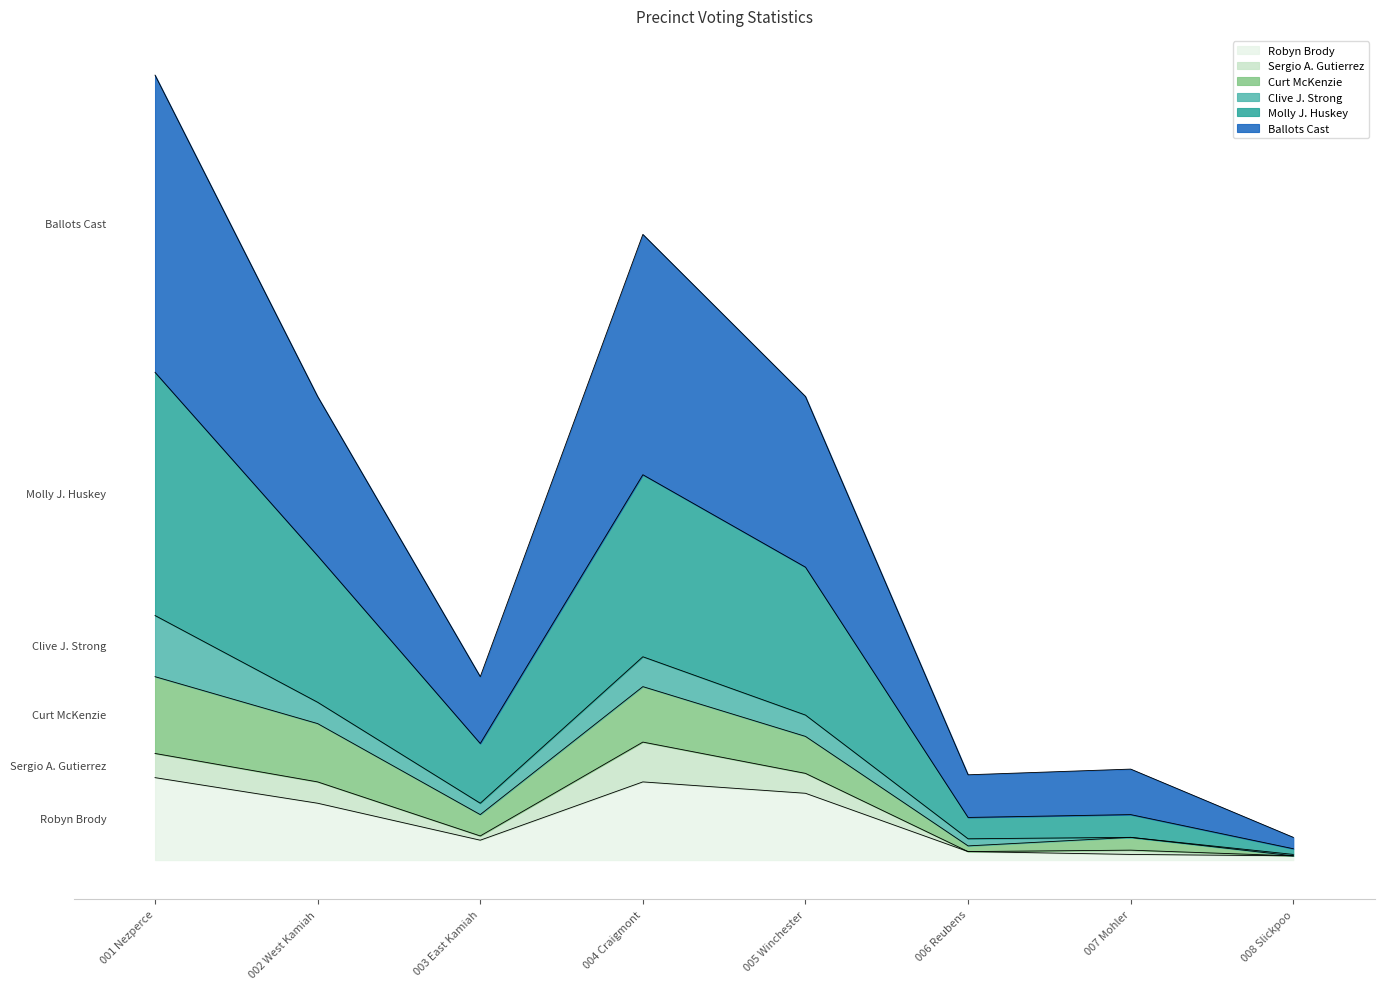

Which series has the largest range (max minus min)?

Ballots Cast